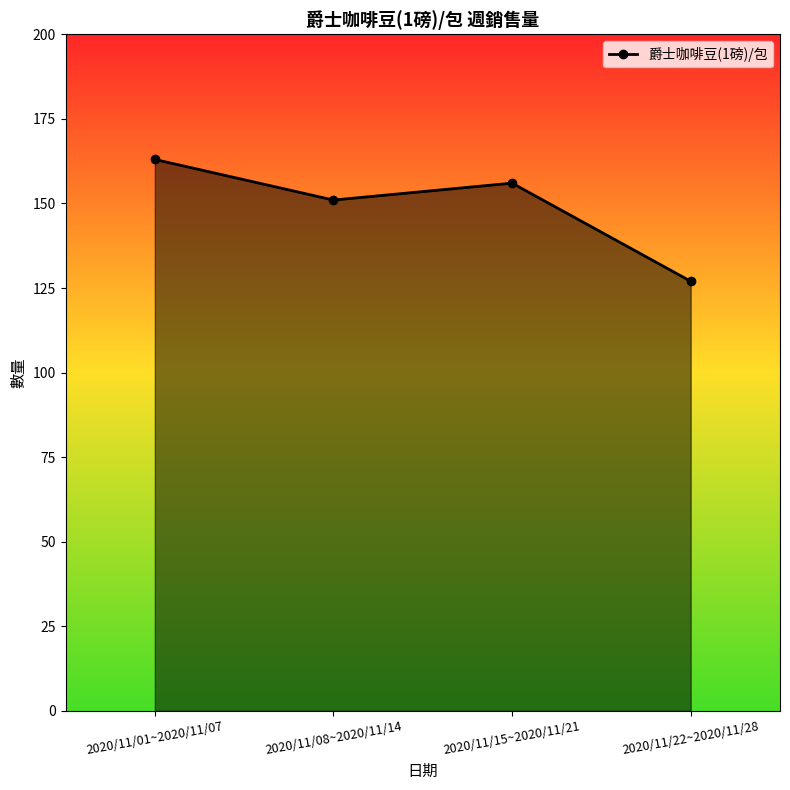

What is the ratio of the value at 2020/11/01~2020/11/07 to the value at 2020/11/08~2020/11/14?

1.1